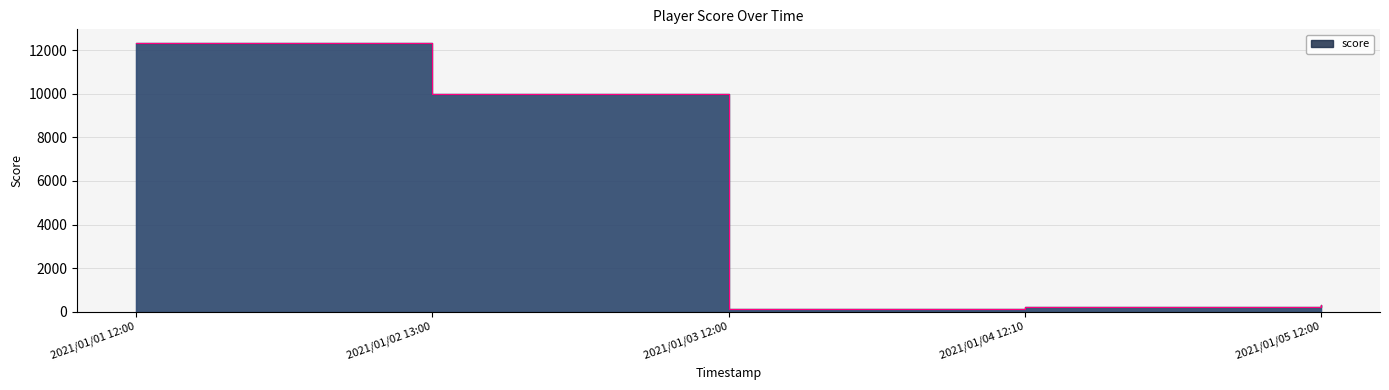

Which label corresponds to the smallest value in the chart?

2021/01/03 12:00